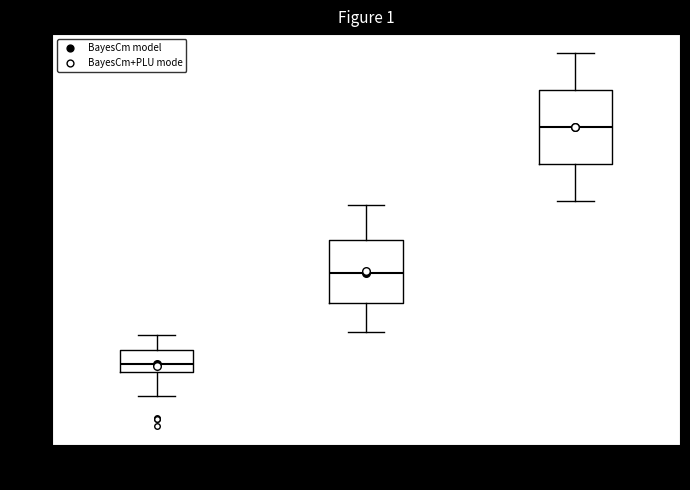

Reading left to right, transcribe this box plot: for each box, give where its median line is, the range the box spans, and where its two whiskers end, as read against the y-axis. The values are not printed on the chart, so give them approximately, as read against the axis.

Milk Yield: median 100, box 90 to 120, whiskers 60 to 140
Fat %: median 210, box 170 to 250, whiskers 140 to 290
Conception Rate: median 380, box 330 to 420, whiskers 290 to 460